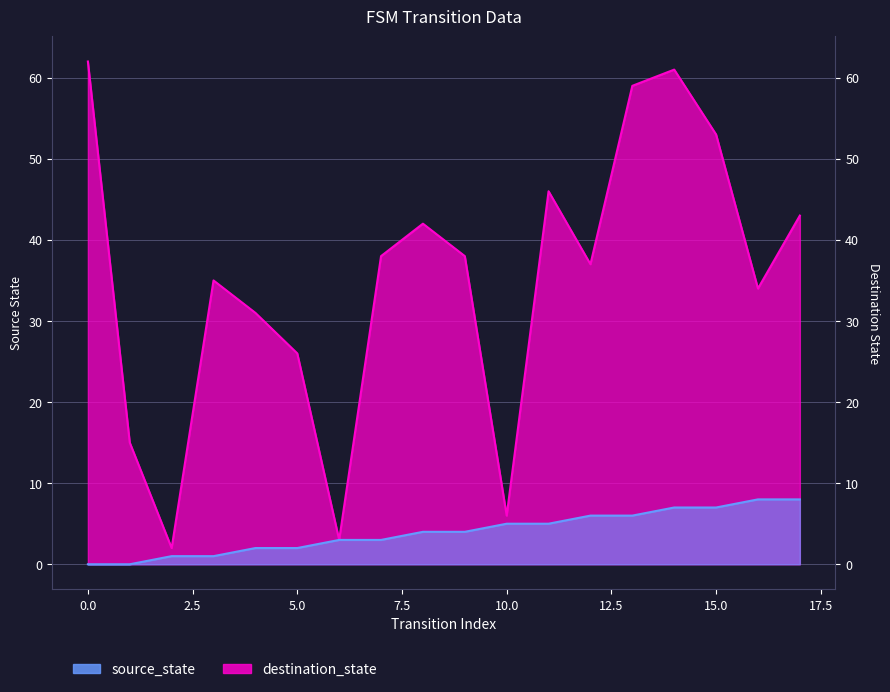

At which label does source_state first exceed 4?

10